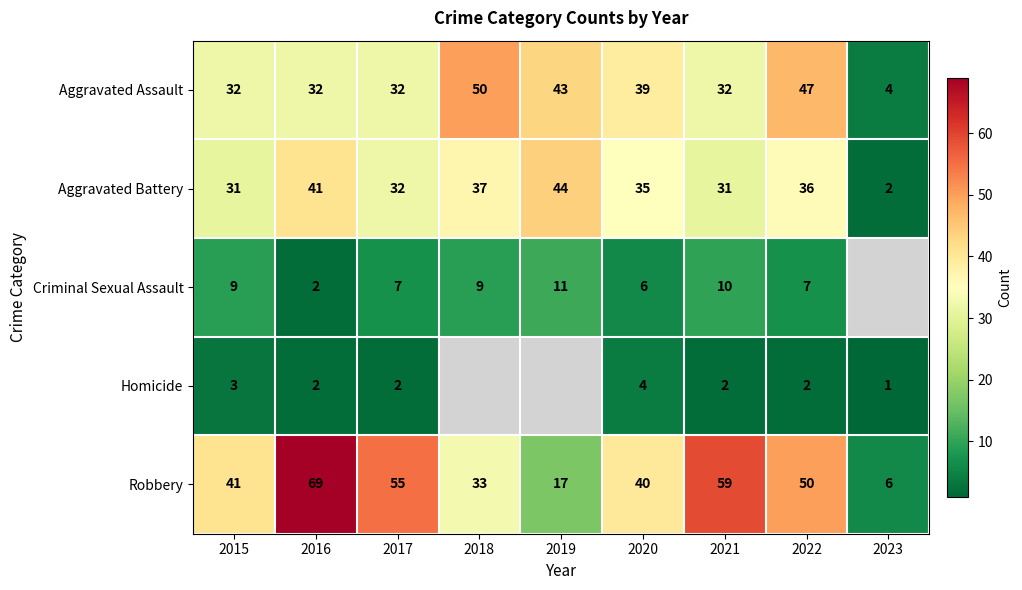

Which category has the highest value in the Aggravated Assault series?

2018